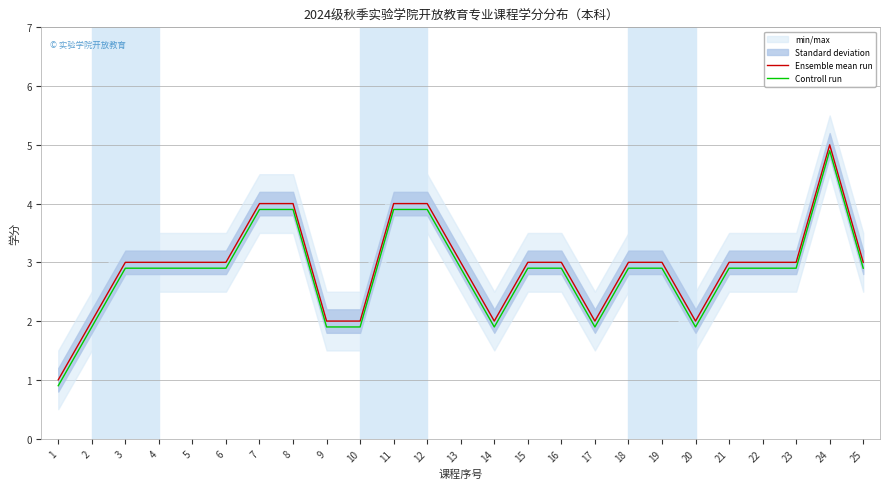

Rank the series by their maximum value, from highest to lowest.

Ensemble mean run, Controll run